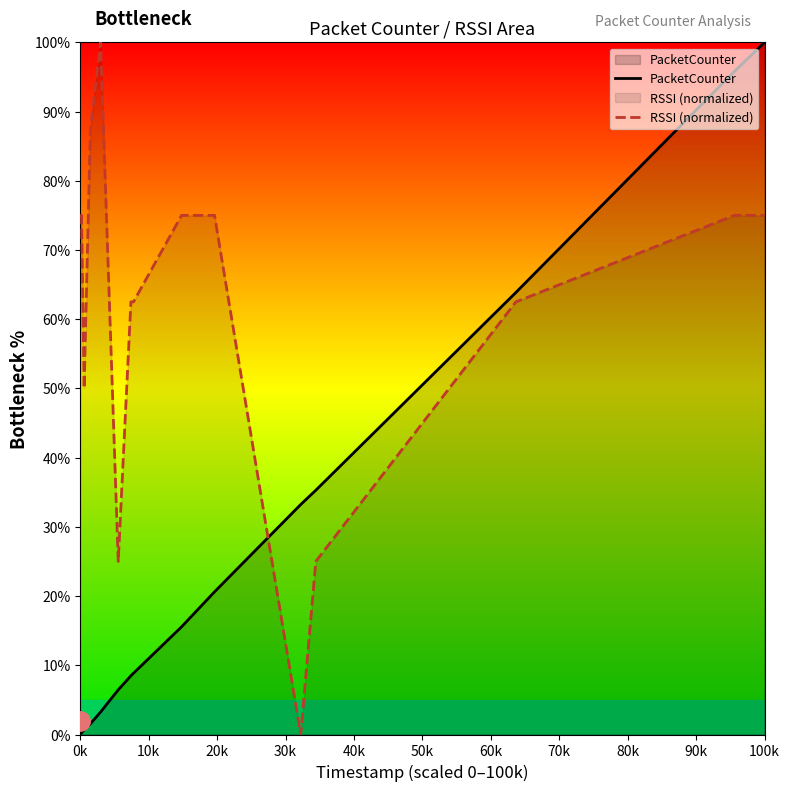

What is the maximum value for PacketCounter?

100.0